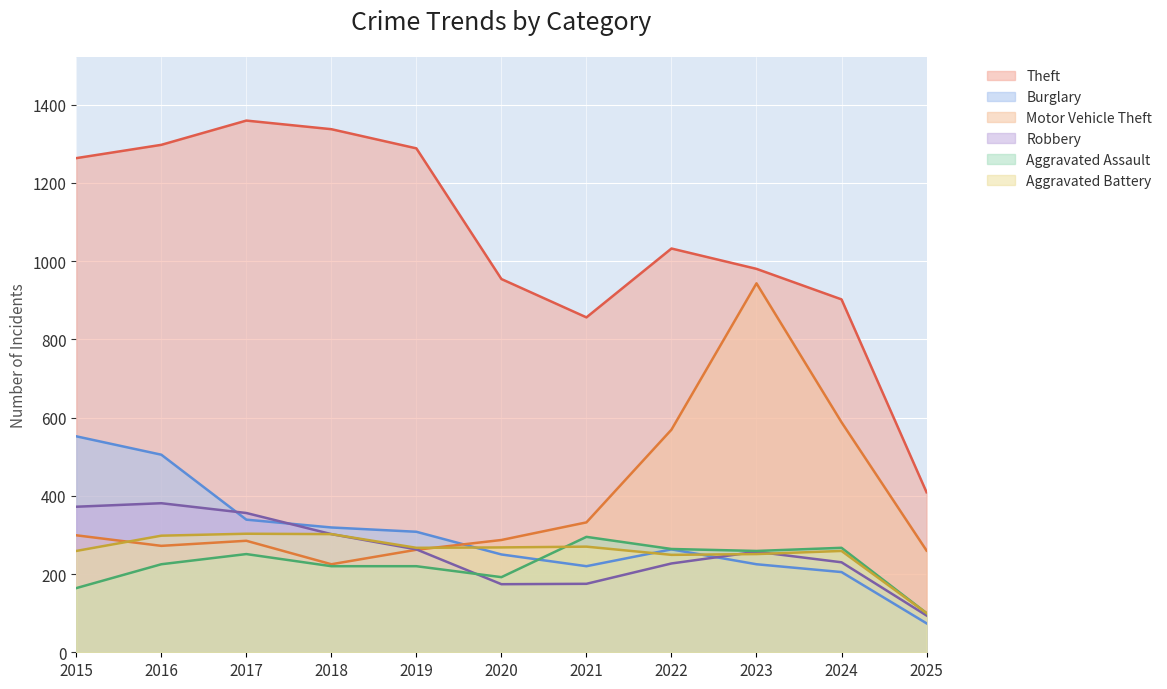

What is the value of the Aggravated Assault point at the 6th from the left?

192